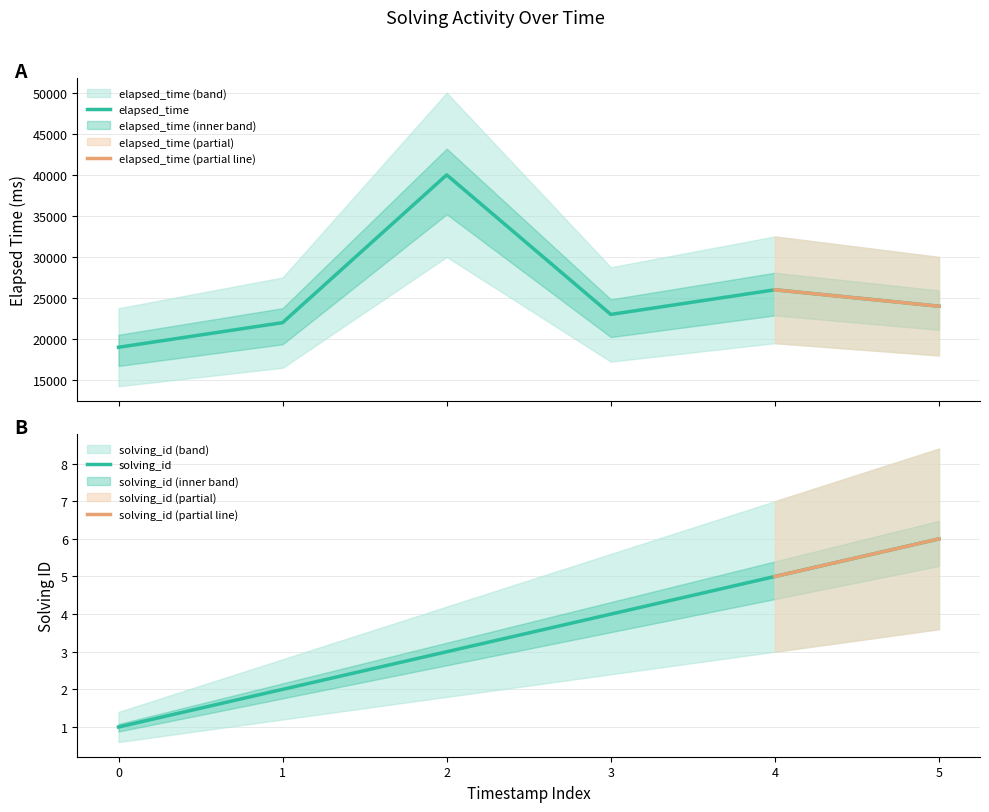

Count the number of data series in this chart.

2